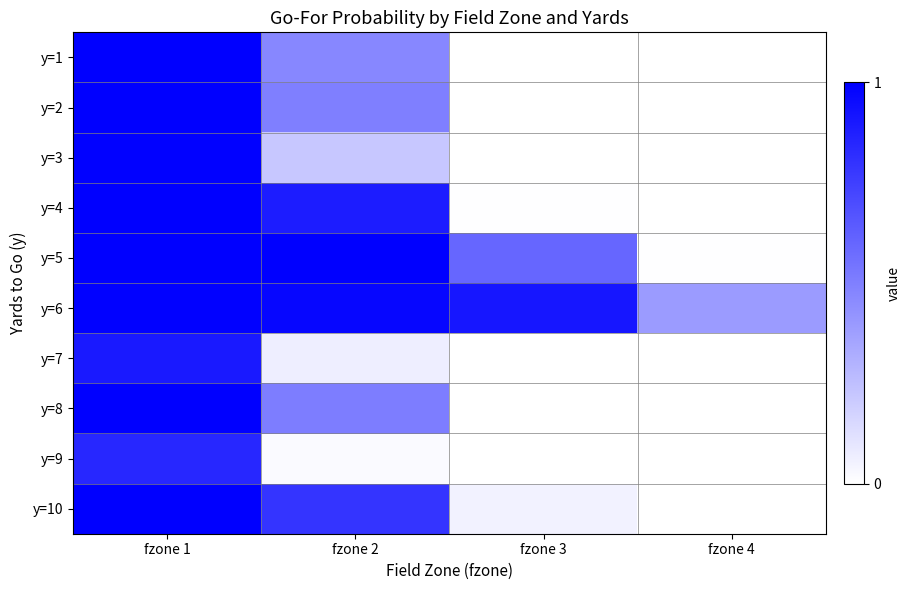

Reading right to left, extract all data points from this chart.

y=1: fzone 4=0.0	fzone 3=0.0	fzone 2=0.5	fzone 1=1.0
y=2: fzone 4=0.0	fzone 3=0.0	fzone 2=0.5	fzone 1=1.0
y=3: fzone 4=0.0	fzone 3=0.0	fzone 2=0.2	fzone 1=1.0
y=4: fzone 4=0.0	fzone 3=0.0	fzone 2=0.9	fzone 1=1.0
y=5: fzone 4=0.0	fzone 3=0.6	fzone 2=1.0	fzone 1=1.0
y=6: fzone 4=0.4	fzone 3=0.9	fzone 2=1.0	fzone 1=1.0
y=7: fzone 4=0.0	fzone 3=0.0	fzone 2=0.1	fzone 1=0.9
y=8: fzone 4=0.0	fzone 3=0.0	fzone 2=0.5	fzone 1=1.0
y=9: fzone 4=0.0	fzone 3=0.0	fzone 2=0.0	fzone 1=0.8
y=10: fzone 4=0.0	fzone 3=0.1	fzone 2=0.8	fzone 1=1.0